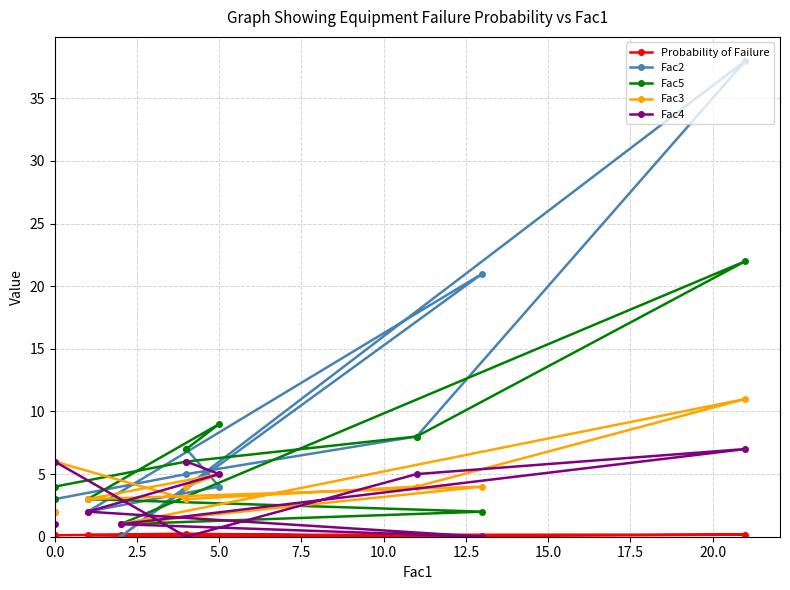

What is the sum of all Fac2 values?

90.0